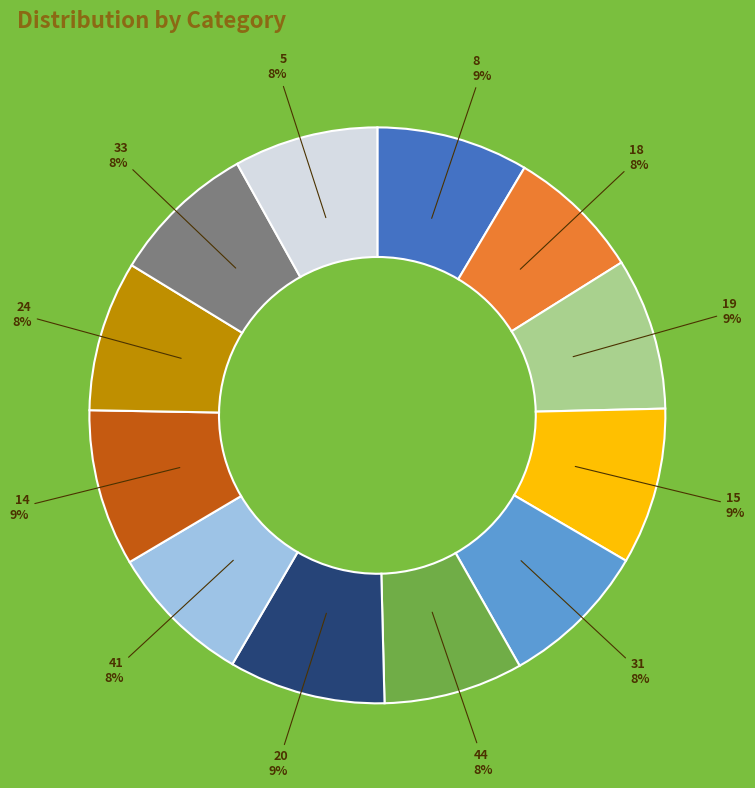

Is there a majority slice in this chart?

No